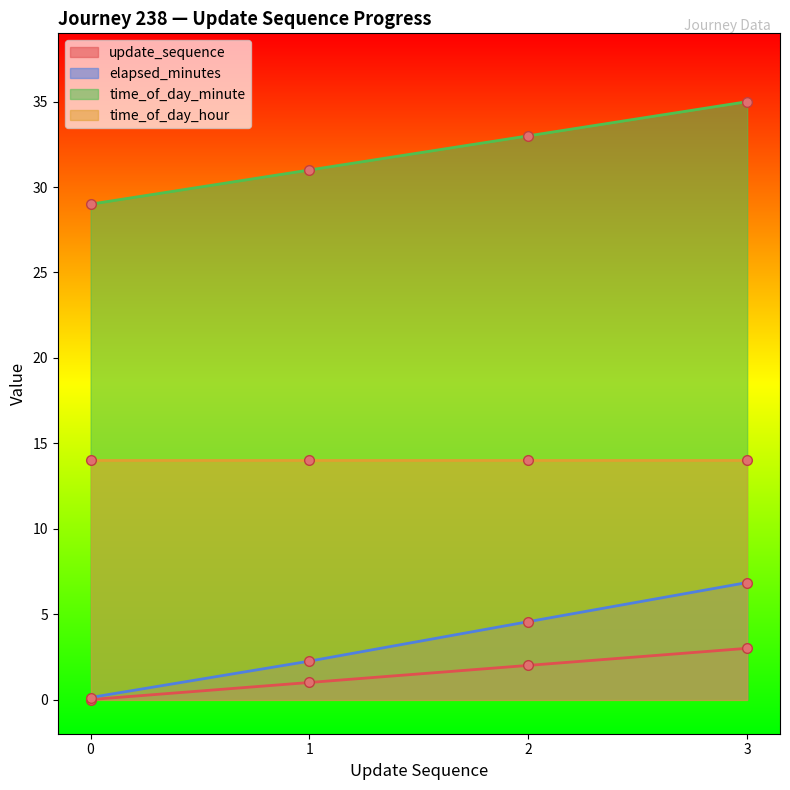

True or false: time_of_day_minute and update_sequence cross at least once.

False